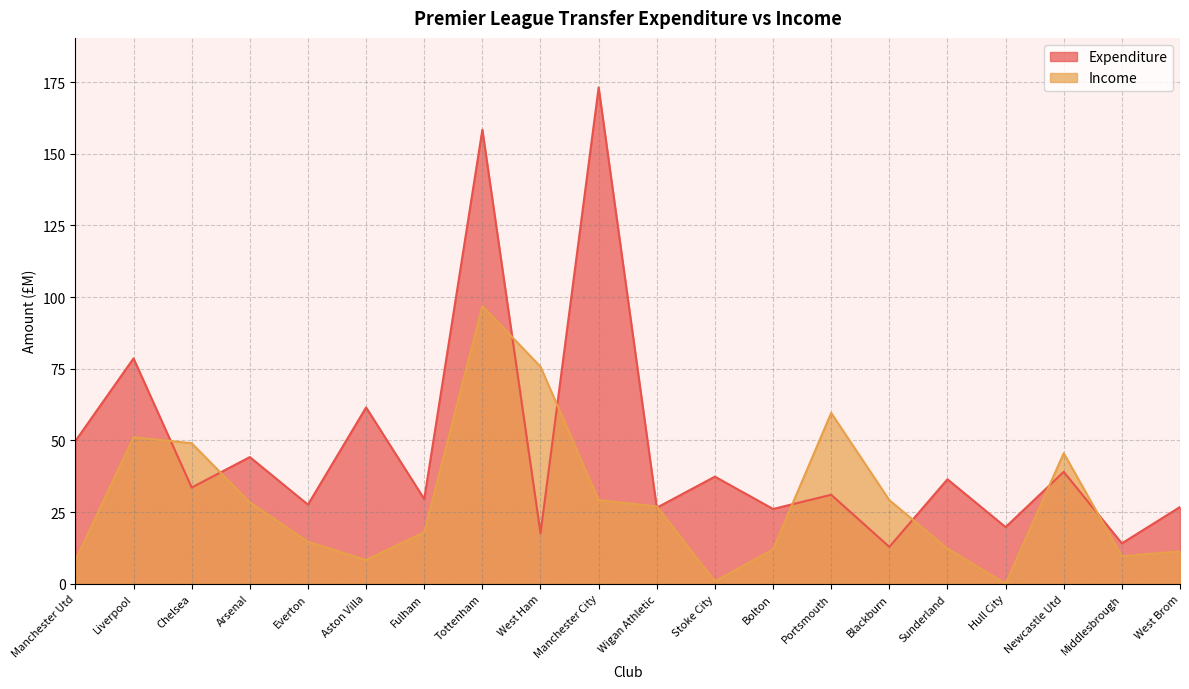

Reading left to right, what are all the values shown in this chart?

Expenditure: 49.8	78.6	33.5	44.2	27.6	61.5	29.5	158.3	17.6	173.1	26.5	37.4	26.1	31.0	12.8	36.4	19.7	39.0	14.1	26.8
Income: 8.2	51.1	49.0	28.4	14.6	8.3	18.0	96.9	75.7	29.1	26.9	0.8	12.0	59.6	29.1	12.3	0.0	45.5	9.6	11.3